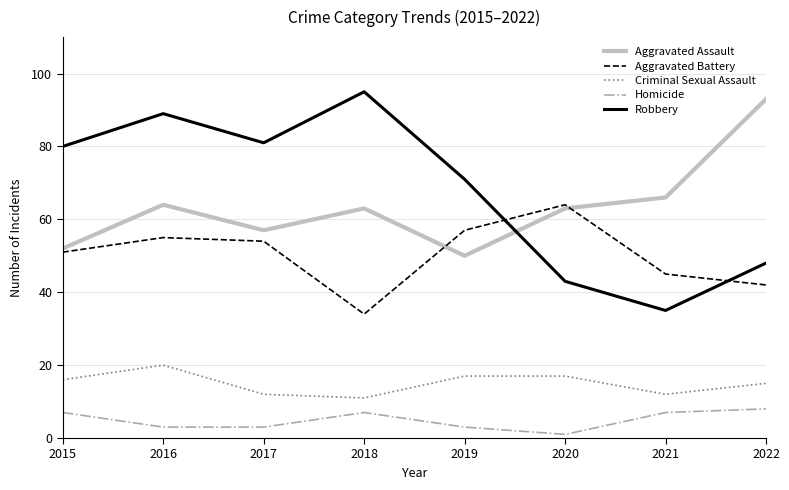

At which category is the sum across all series the highest?

2016